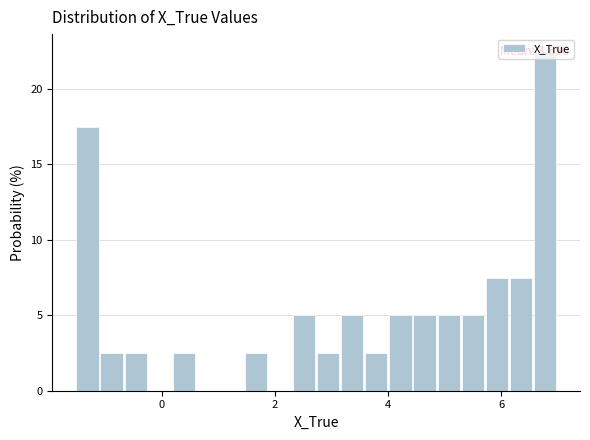

Around what value on the x-axis is the tallest bar? Give the approximate position of its centre, as read against the axis.

6.8